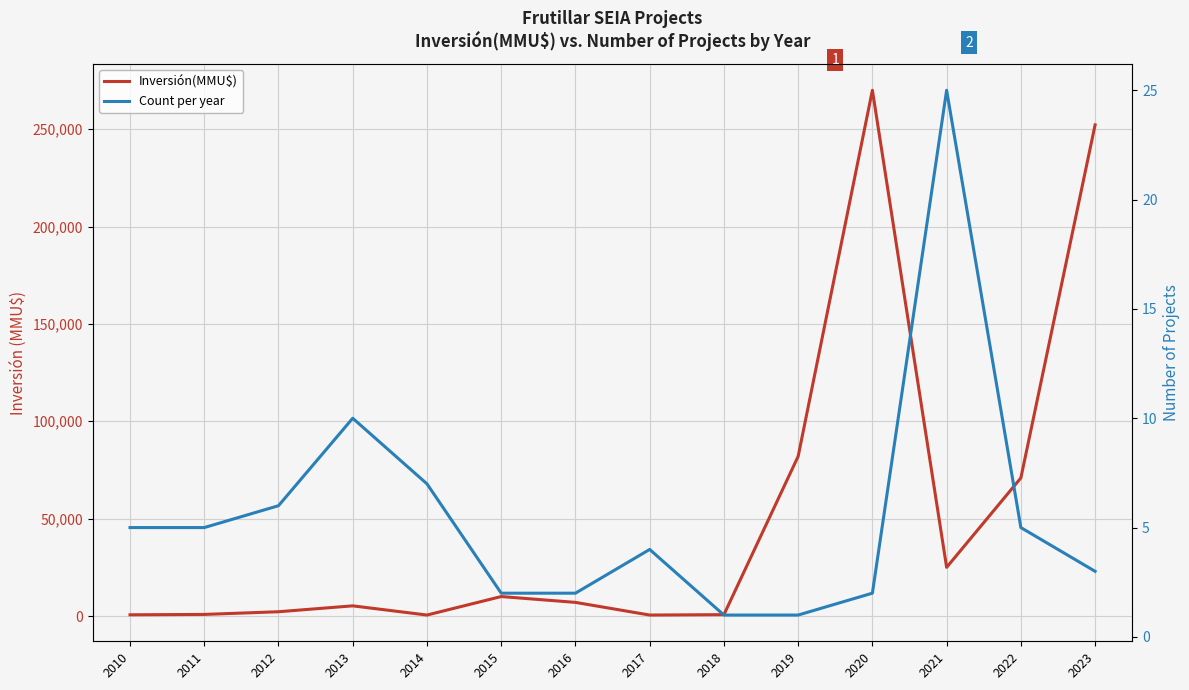

True or false: Inversión(MMU$) and Count per year cross at least once.

False